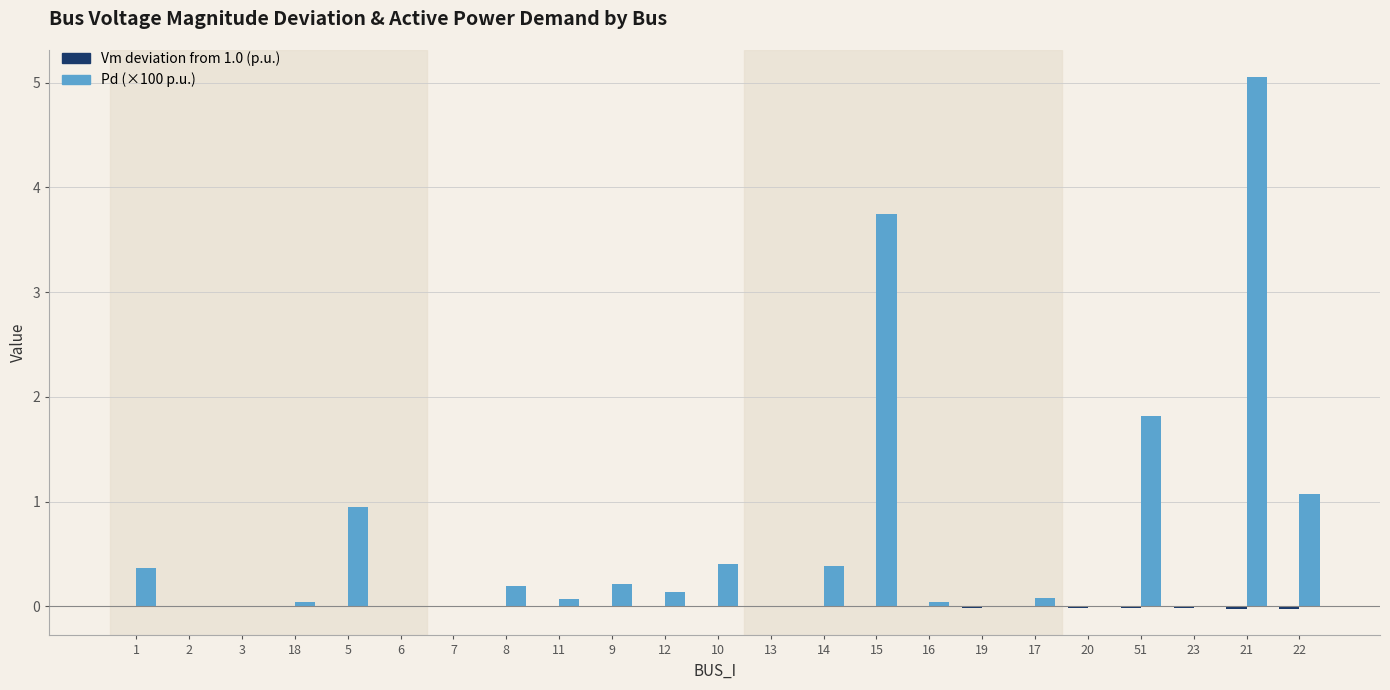

Which series has the largest total across all categories?

Pd (×100 p.u.)